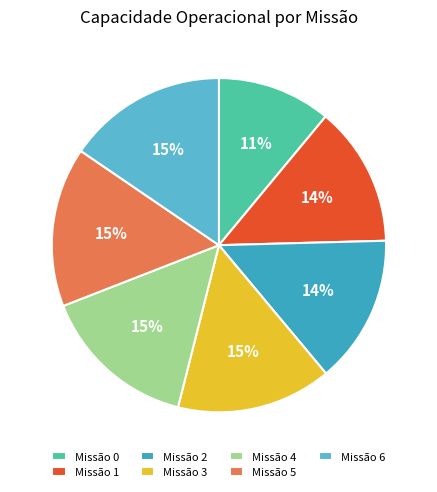

Which category has the biggest portion of the pie?

6